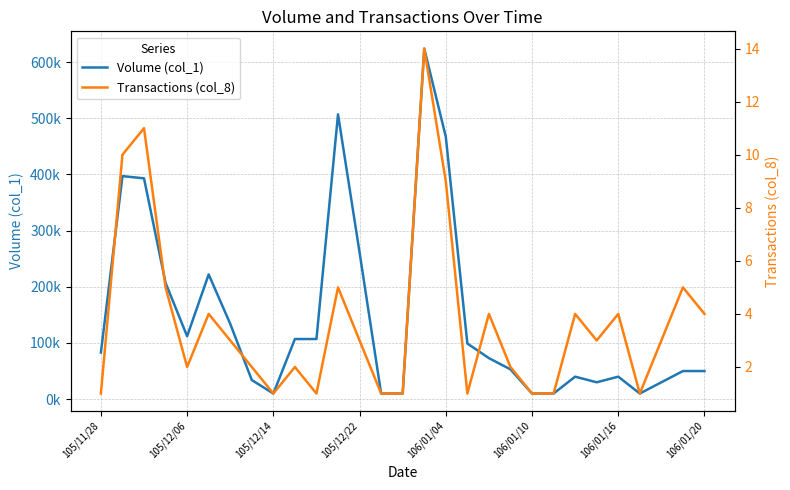

True or false: Volume (col_1) and Transactions (col_8) intersect in this chart.

False